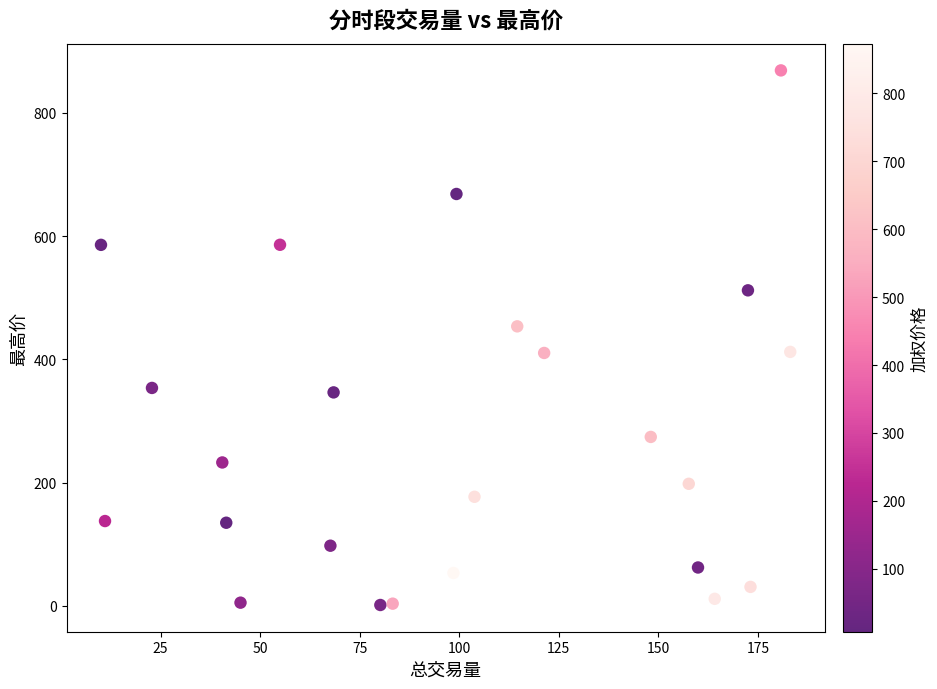

What is the range of X values (max minus min)?

173.1